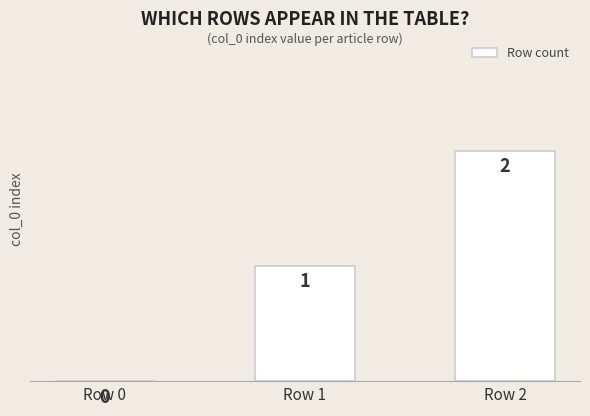

What is the difference between the values at Row 2 and Row 0?

2